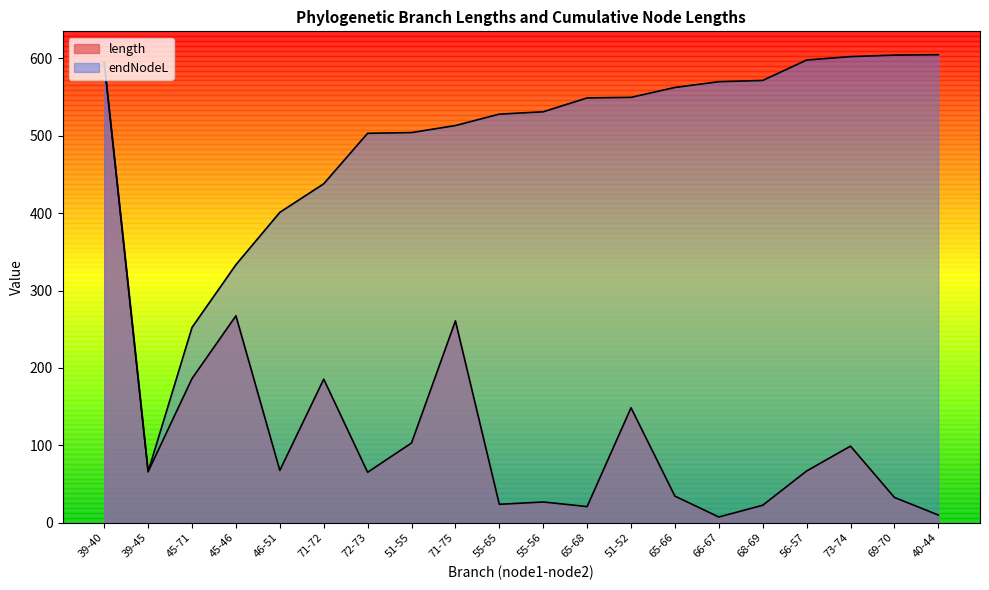

How many distinct data groups are displayed?

2